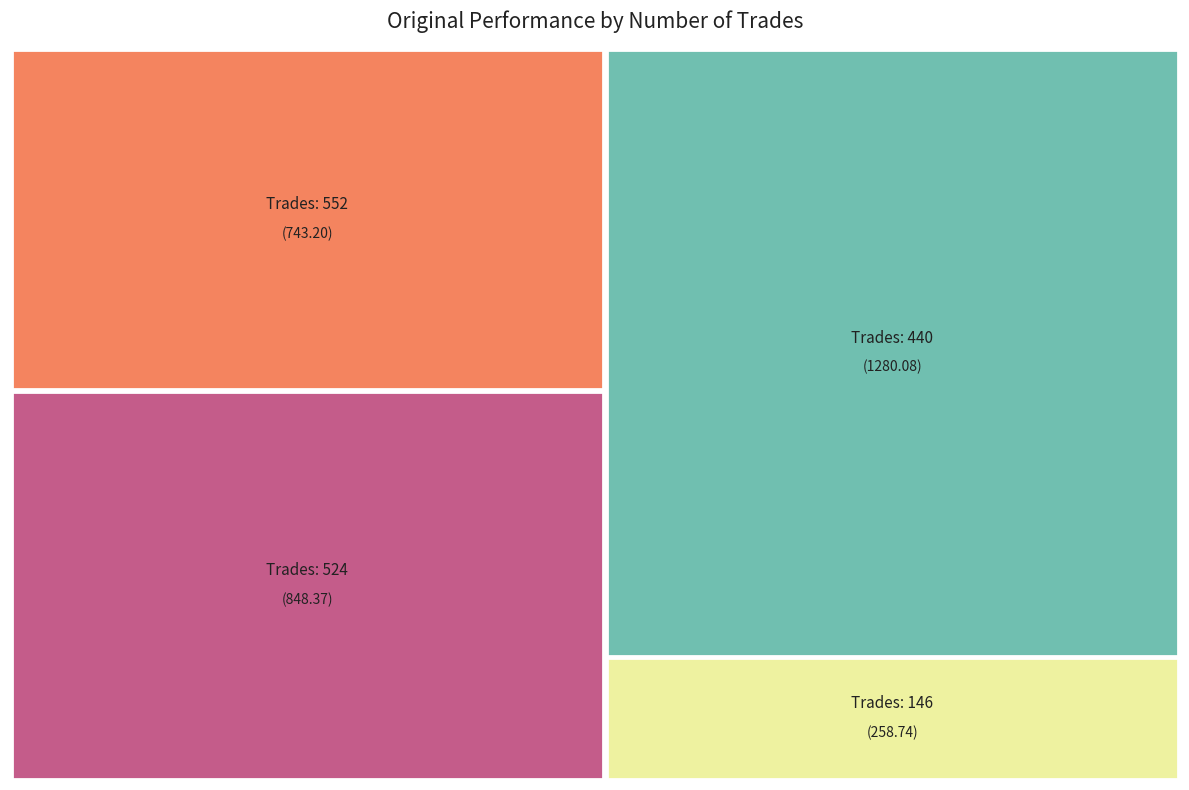

Does any single category account for the majority?

No